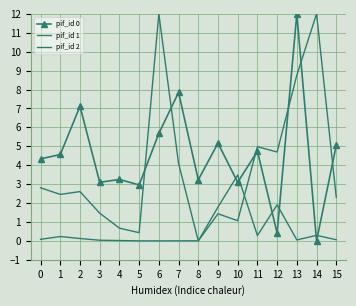

Rank the series by their maximum value, from lowest to highest.

pif_id 0, pif_id 1, pif_id 2